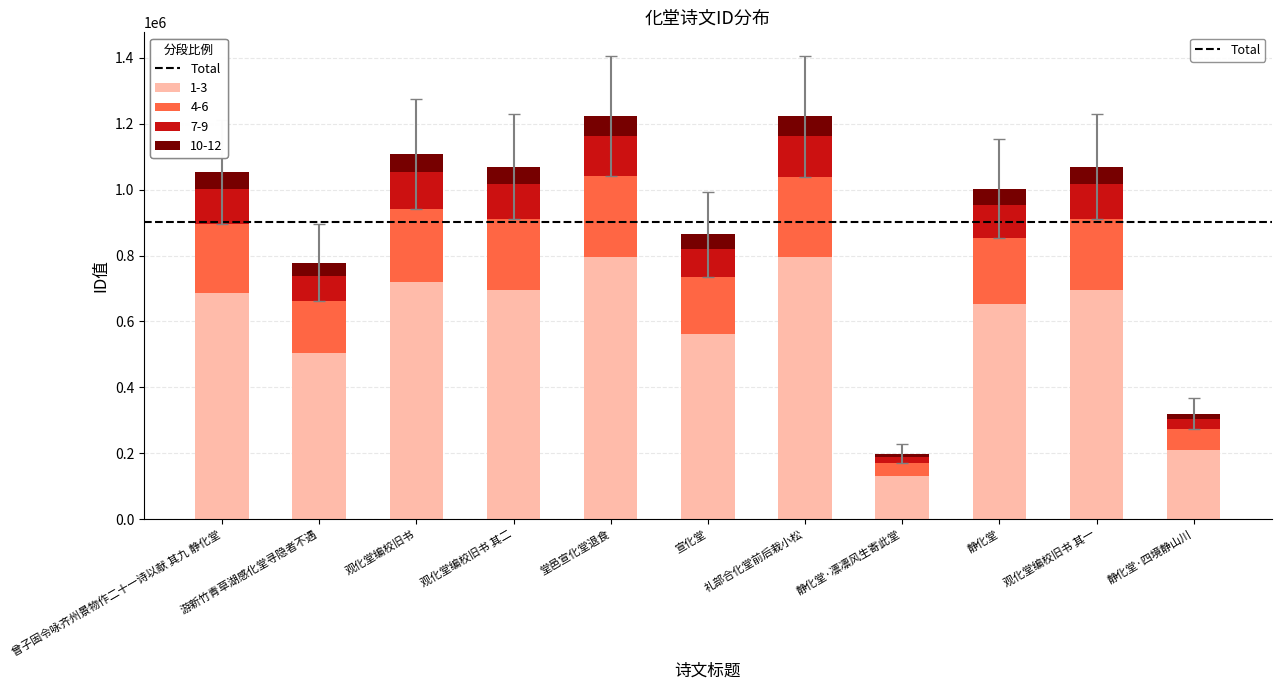

What is the total value across all series at 观化堂编校旧书?

1107587.0